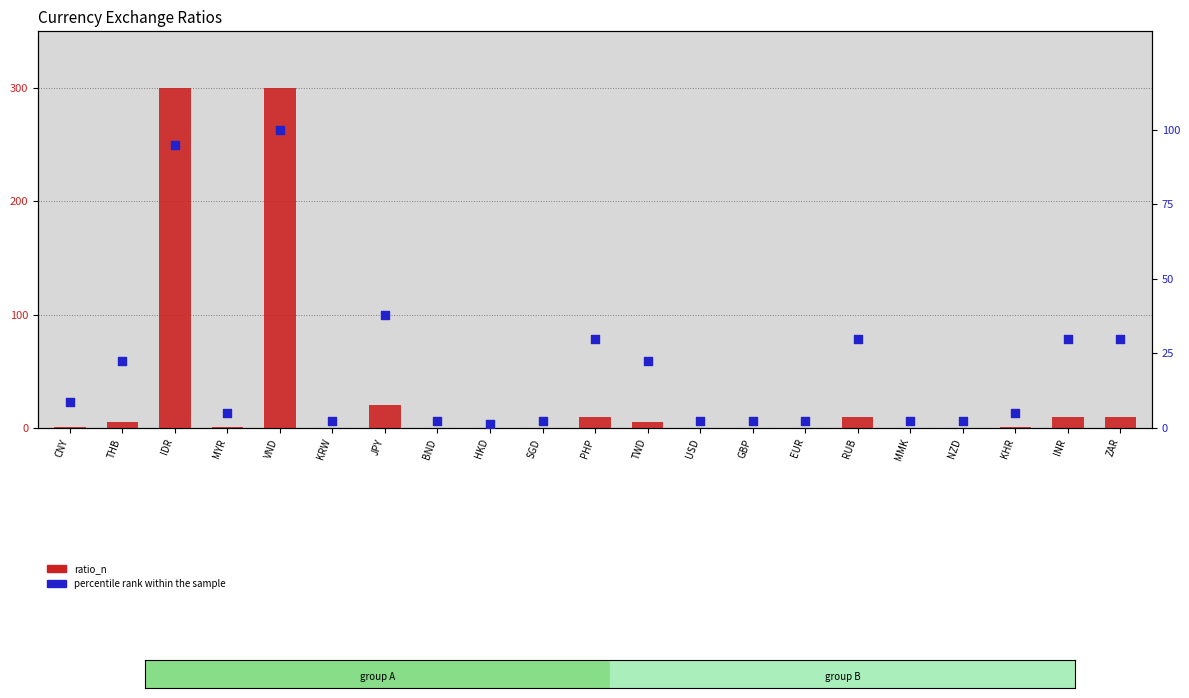

Which series reaches the minimum Y coordinate?

ratio_n